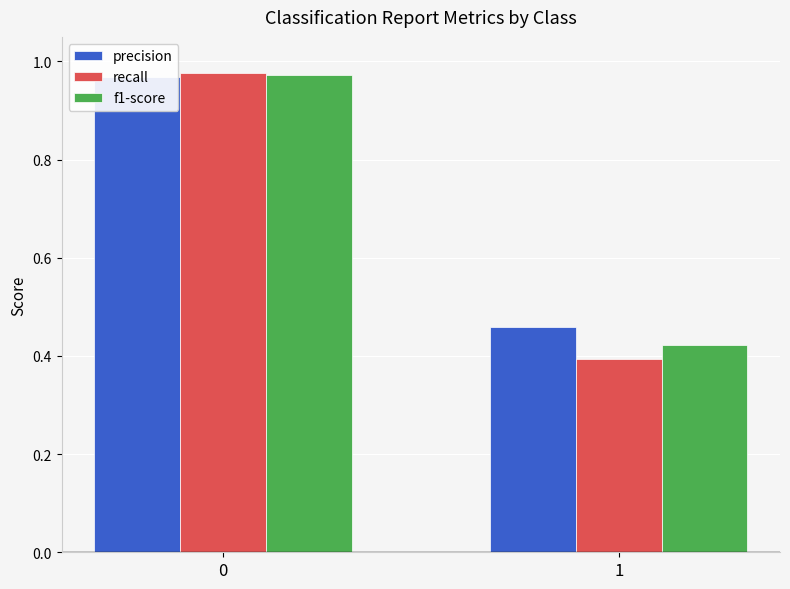

Rank the series by their maximum value, from lowest to highest.

precision, f1-score, recall